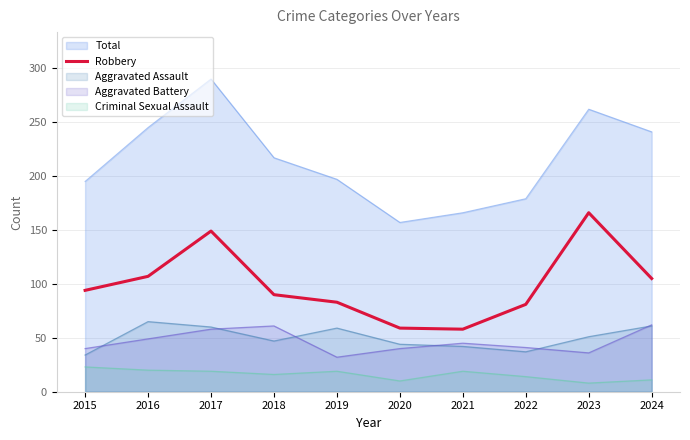

What is the minimum value shown in the chart?

8